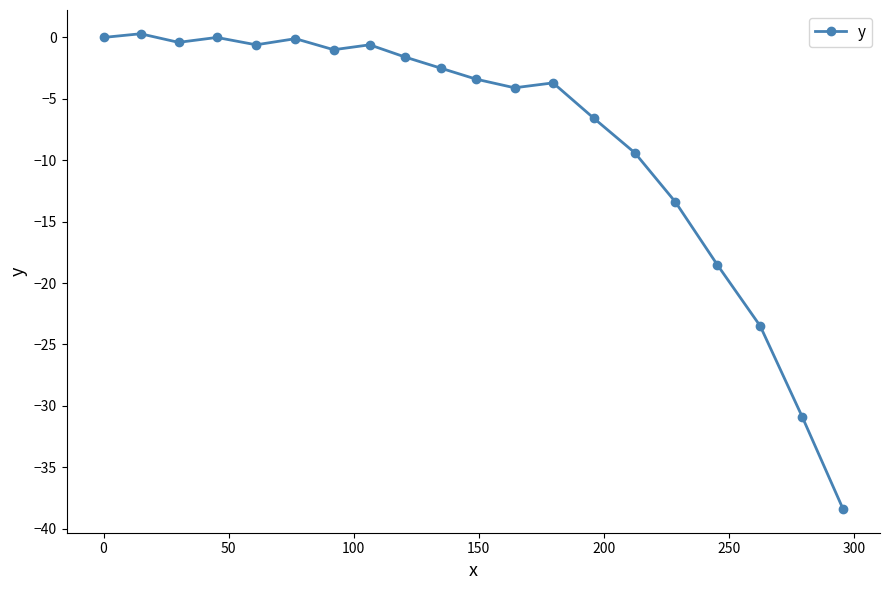

True or false: the data has more than 1 interior local peaks.

True